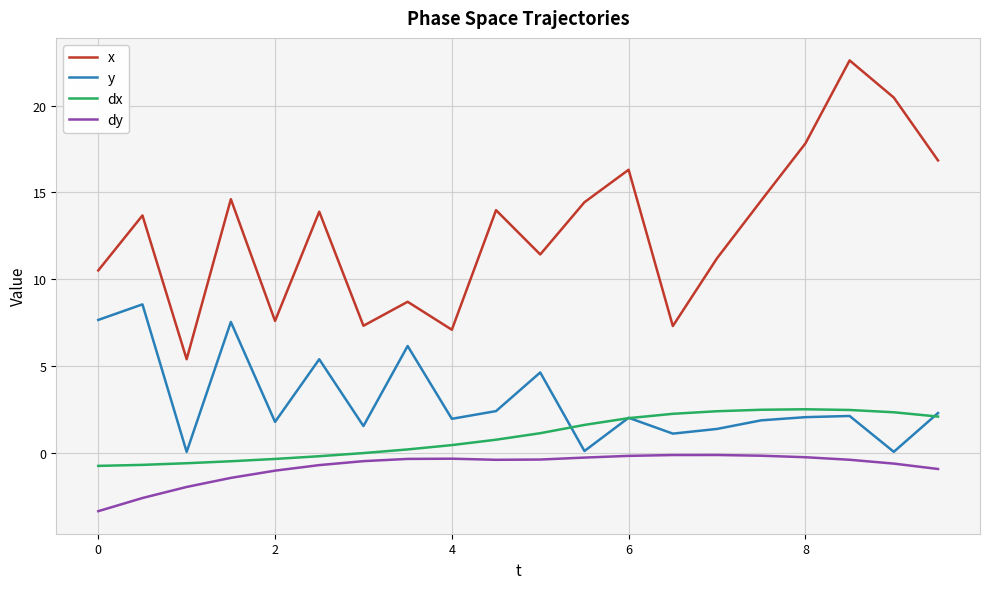

What is the minimum value shown in the chart?

-3.4